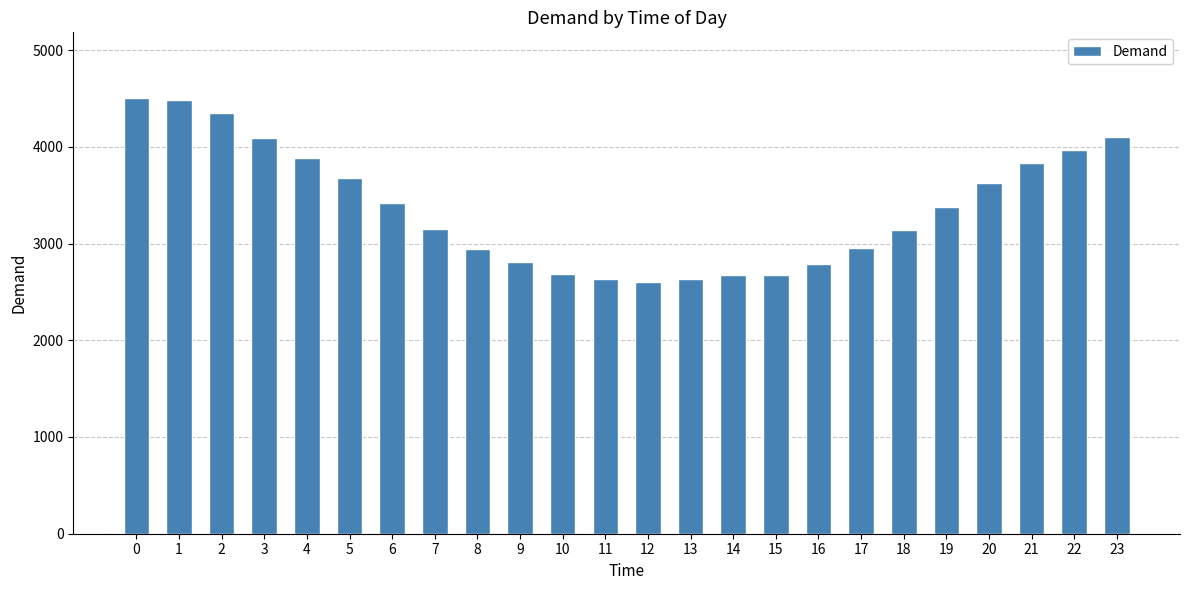

What is the sum of the values at 9 and 6?

6229